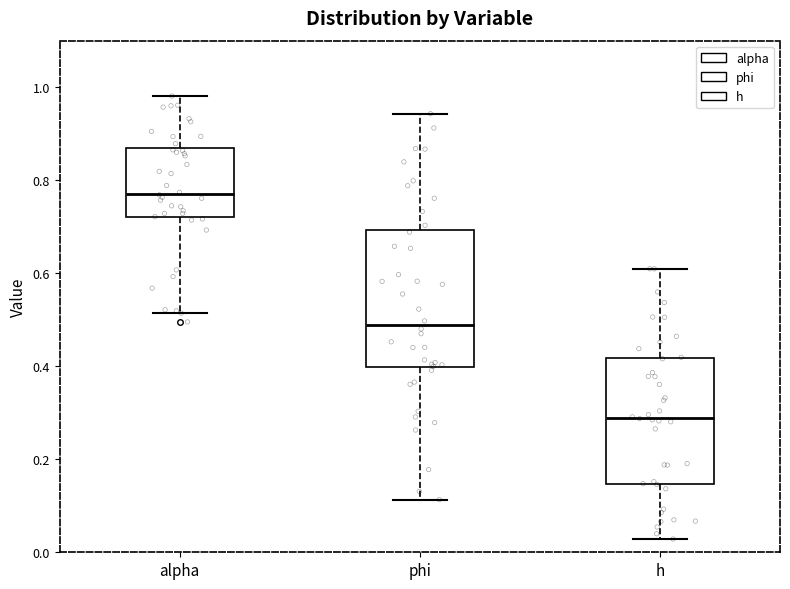

Which box has the lowest median line?

h